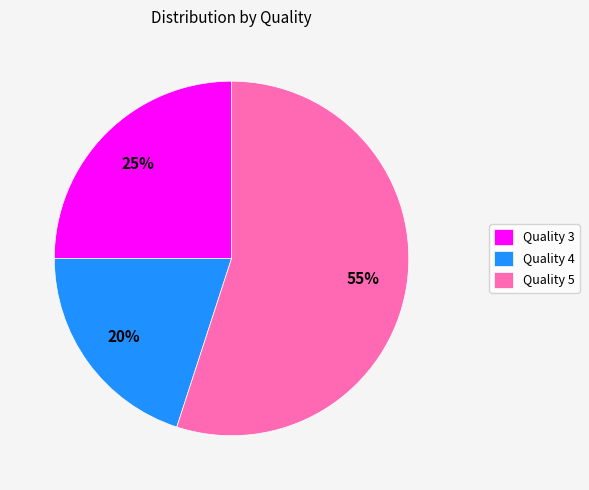

Which slice is the largest?

Quality 5